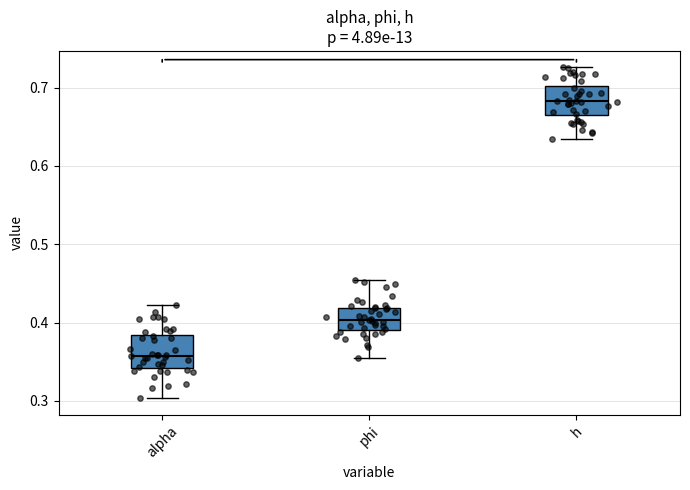

Where does the lower whisker of the box for h end on the y-axis? The values are not printed on the chart, so give them approximately, as read against the axis.

0.63